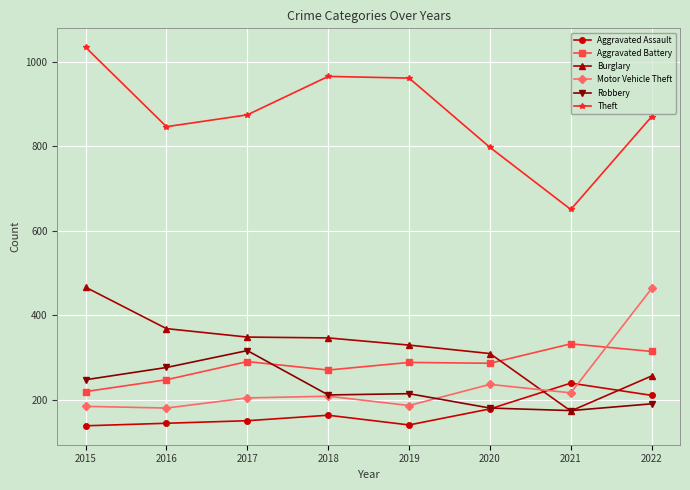

How many categories are shown in the chart?

8